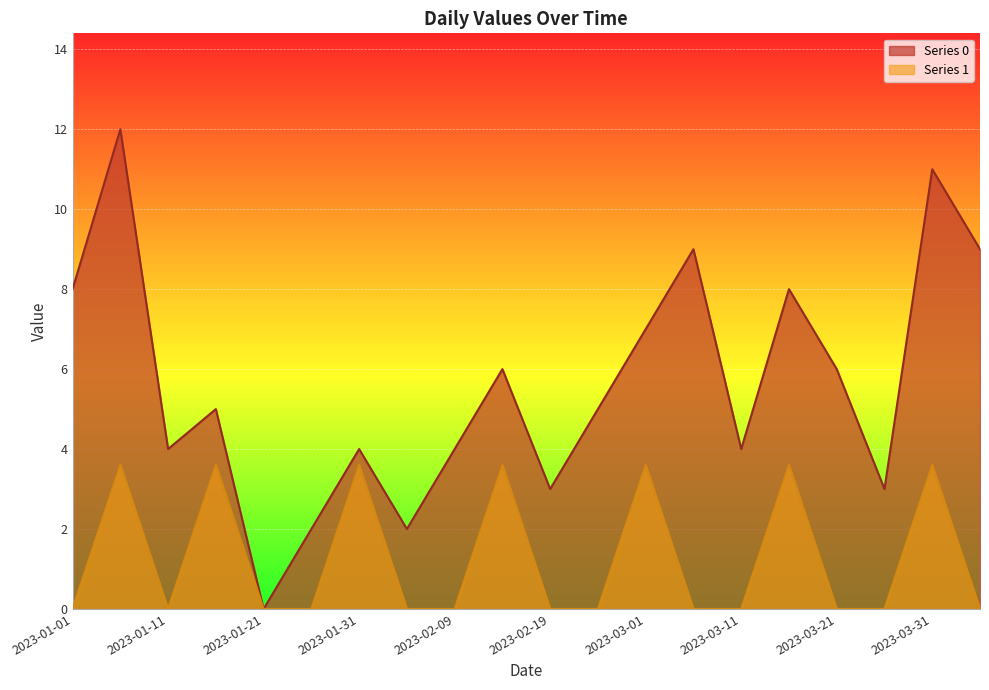

What is the sum of all Series 1 values?

25.2